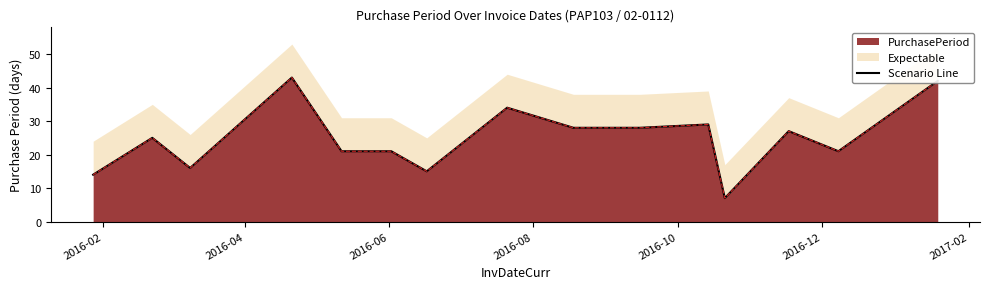

What is the smallest value displayed?

7